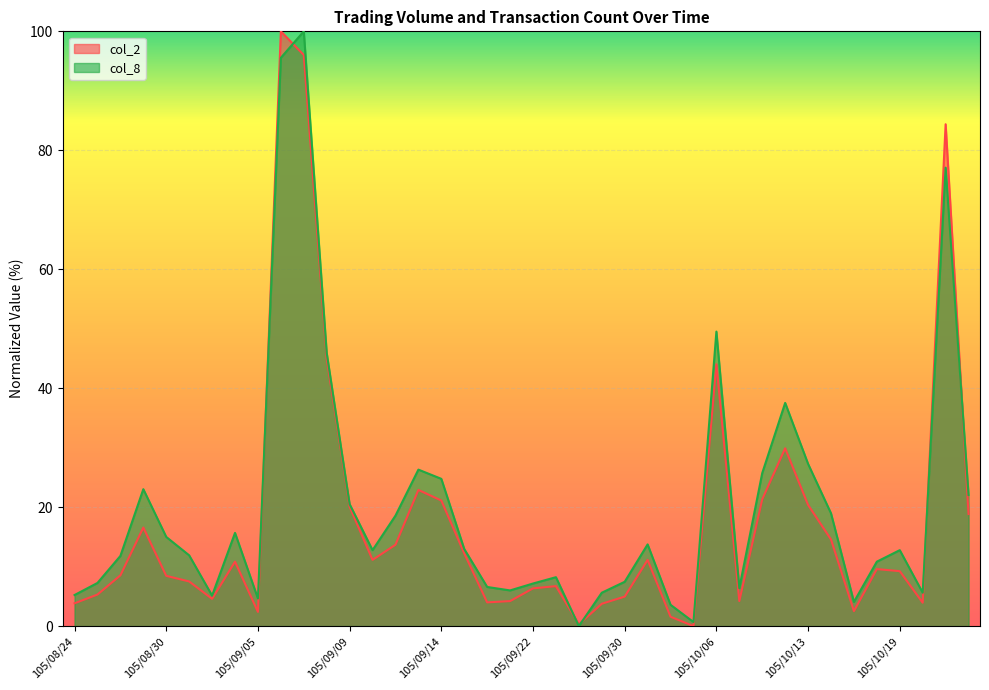

What is the value of the col_2 point at the 26th from the left?

11.1